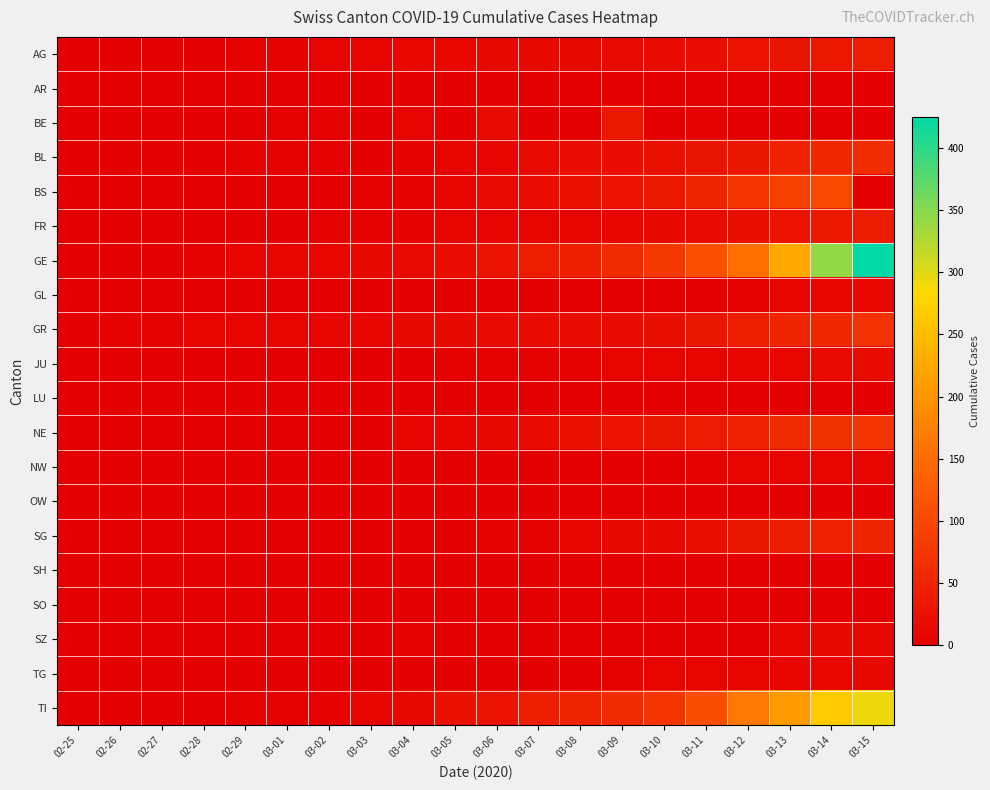

What is the total value across all series at 02-26?

5